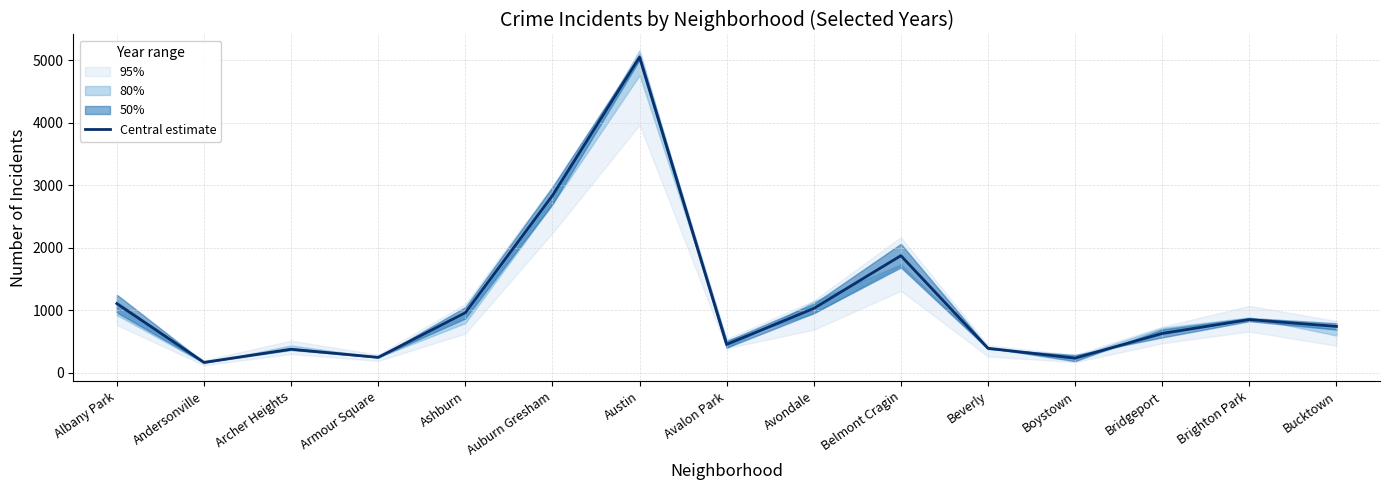

What is the minimum value shown in the chart?

168.5